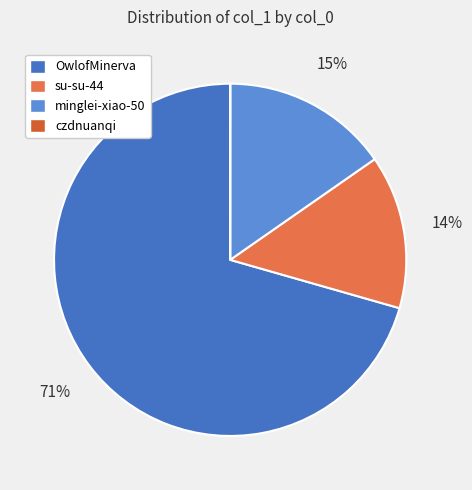

What is the change in value from su-su-44 to minglei-xiao-50?

+1722